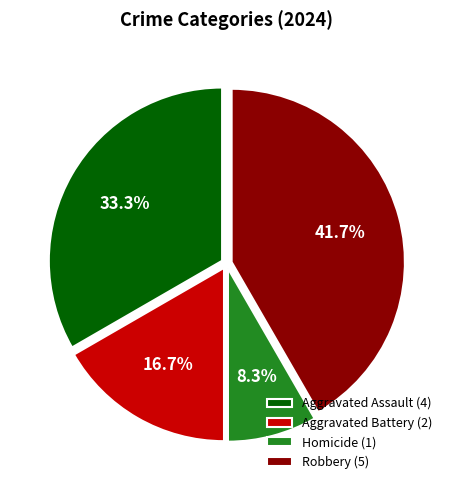

Does Robbery represent more than half of the total?

No